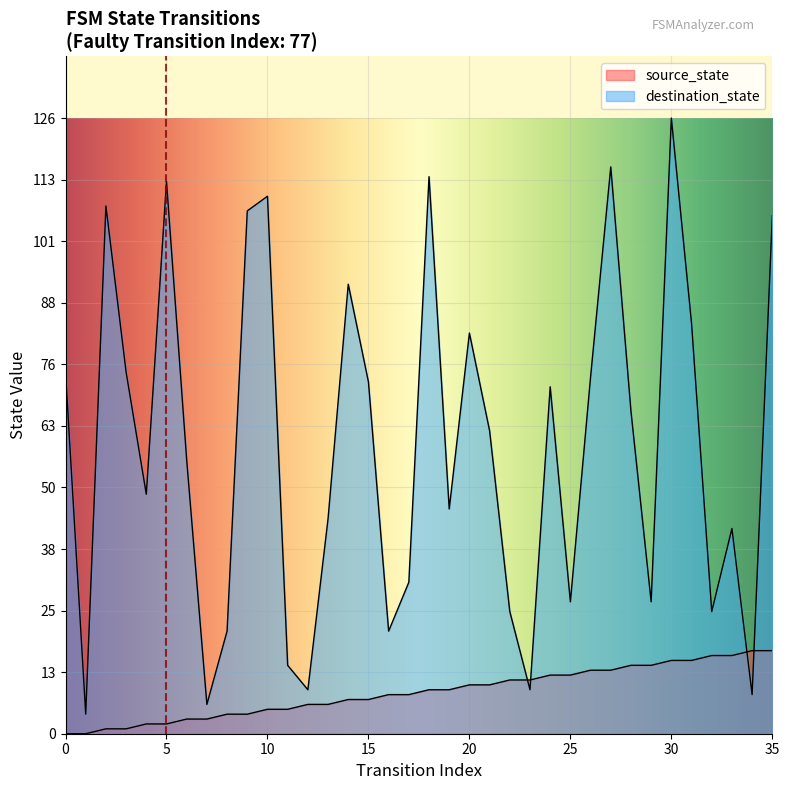

What is the lowest value of the destination_state series?

4